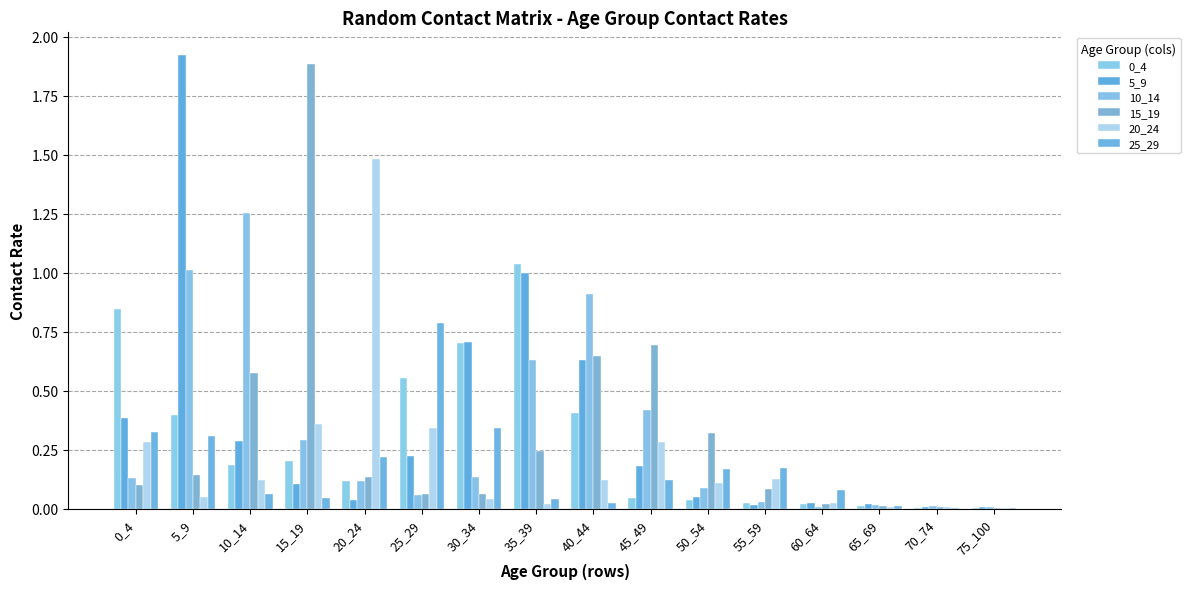

Reading left to right, transcribe all the data shown in this chart.

0_4: 0.8	0.4	0.2	0.2	0.1	0.6	0.7	1.0	0.4	0.0	0.0	0.0	0.0	0.0	0.0	0.0
5_9: 0.4	1.9	0.3	0.1	0.0	0.2	0.7	1.0	0.6	0.2	0.1	0.0	0.0	0.0	0.0	0.0
10_14: 0.1	1.0	1.3	0.3	0.1	0.1	0.1	0.6	0.9	0.4	0.1	0.0	0.0	0.0	0.0	0.0
15_19: 0.1	0.1	0.6	1.9	0.1	0.1	0.1	0.2	0.6	0.7	0.3	0.1	0.0	0.0	0.0	0.0
20_24: 0.3	0.1	0.1	0.4	1.5	0.3	0.0	0.0	0.1	0.3	0.1	0.1	0.0	0.0	0.0	0.0
25_29: 0.3	0.3	0.1	0.0	0.2	0.8	0.3	0.0	0.0	0.1	0.2	0.2	0.1	0.0	0.0	0.0